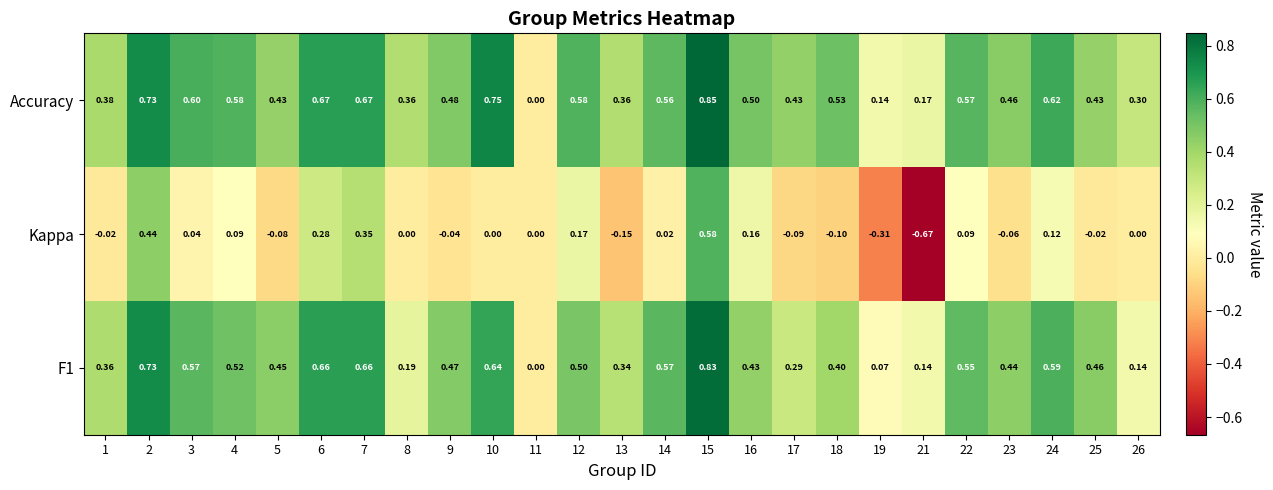

List the series in order of their peak value, lowest first.

Kappa, F1, Accuracy